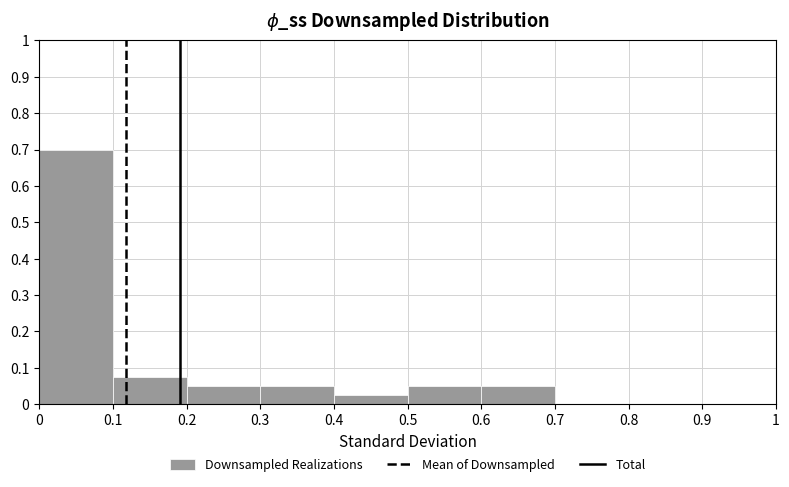

Reading left to right, transcribe this chart: for each bar, give the range it covers on the x-axis and its height. The values are not printed on the chart, so give them approximately, as read against the axis.

0 to 0.1: 0.70
0.1 to 0.2: 0.08
0.2 to 0.3: 0.05
0.3 to 0.4: 0.05
0.4 to 0.5: 0.03
0.5 to 0.6: 0.05
0.6 to 0.7: 0.05
0.7 to 0.8: 0
0.8 to 0.9: 0
0.9 to 1: 0